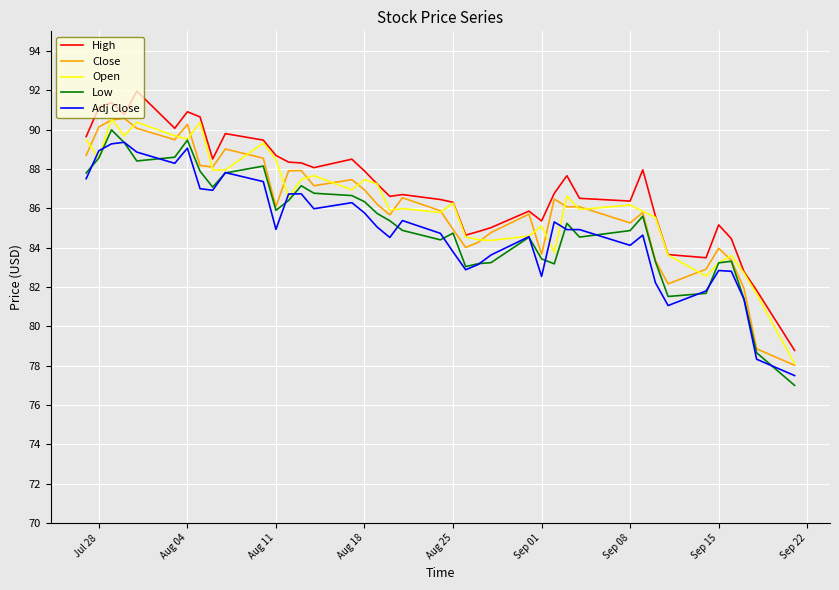

What is the highest value of the Close series?

90.6